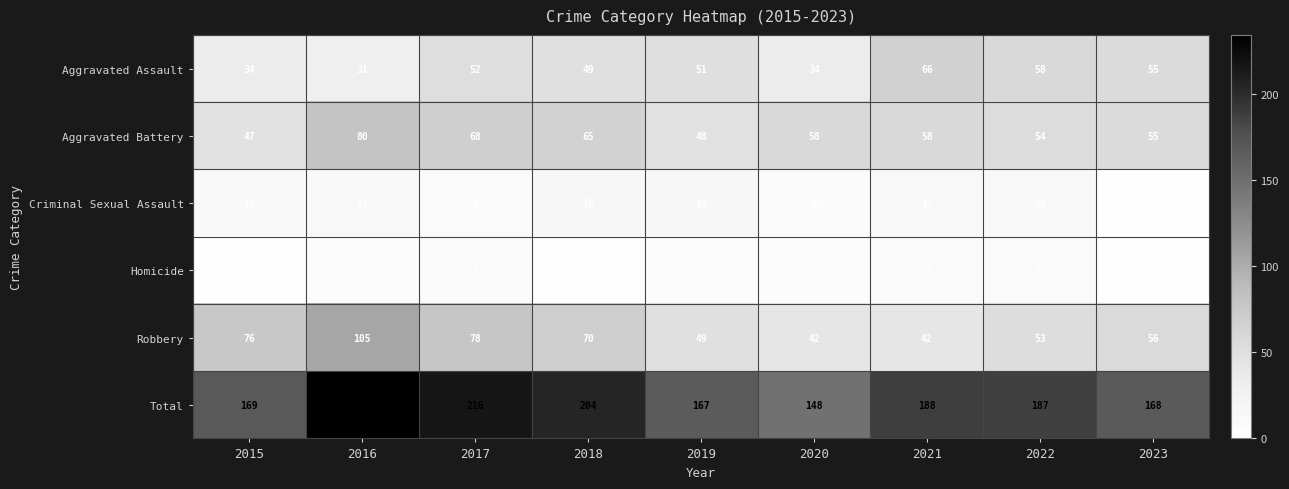

What is the greatest value displayed?

234